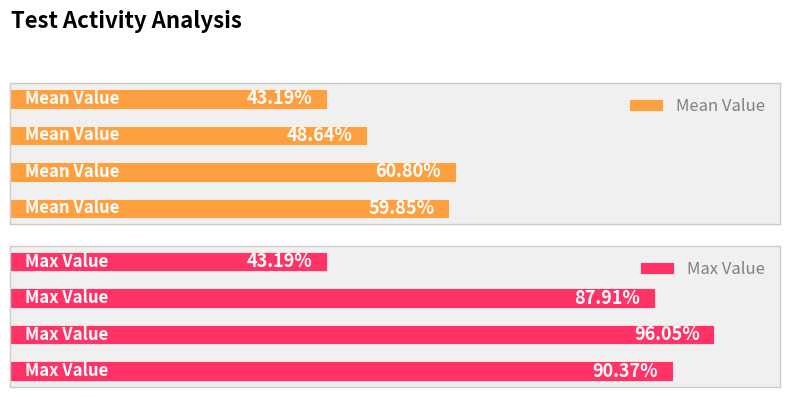

The Mean Value series shows 0.6 at 0. True or false?

False